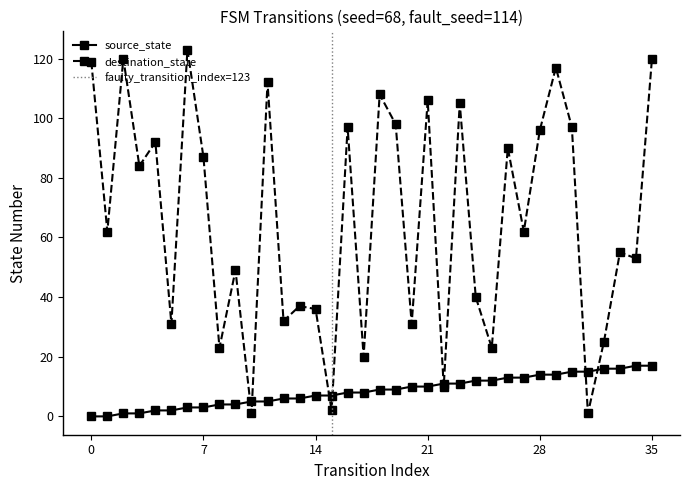

Does the chart display data point markers on the line(s)?

Yes